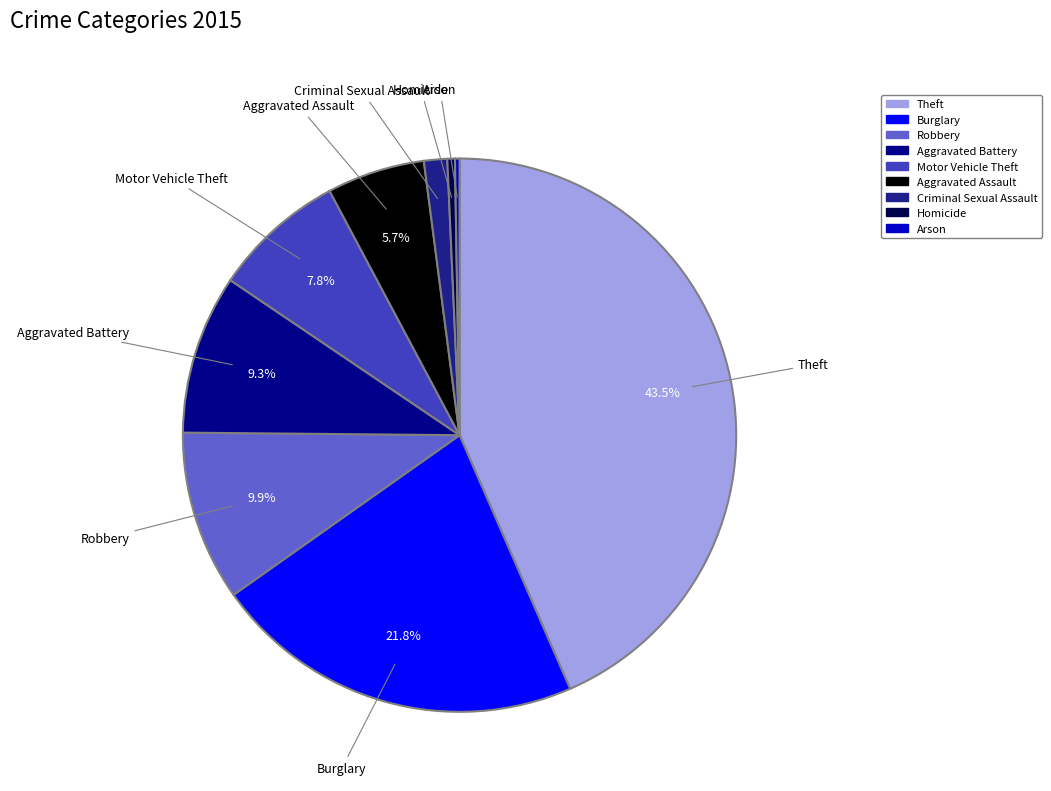

Is there a majority slice in this chart?

No